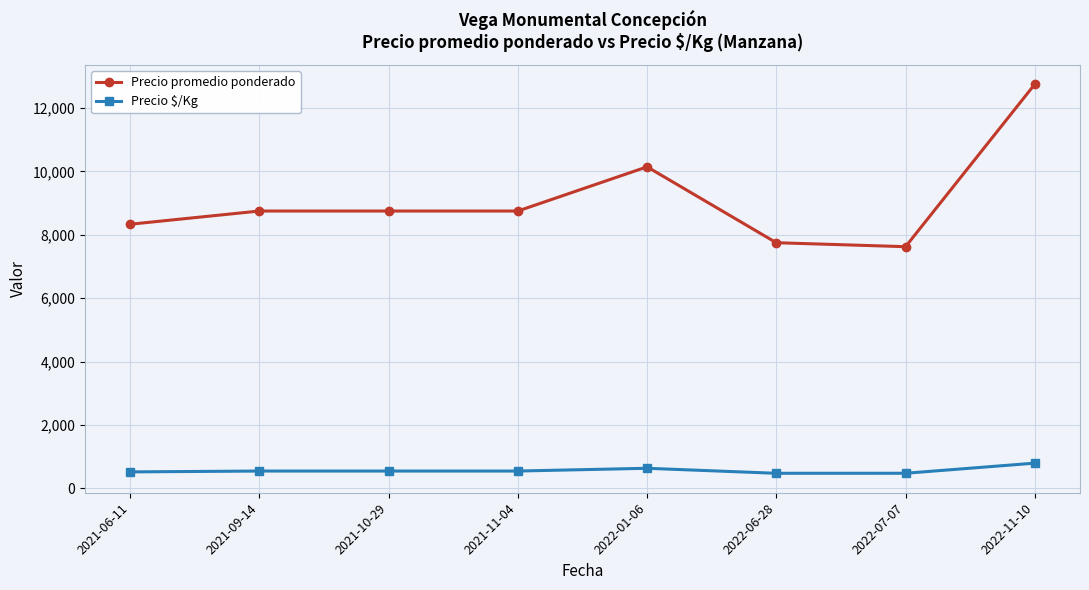

What is the sum of the Precio $/Kg values at 2021-09-14 and 2022-06-28?

1023